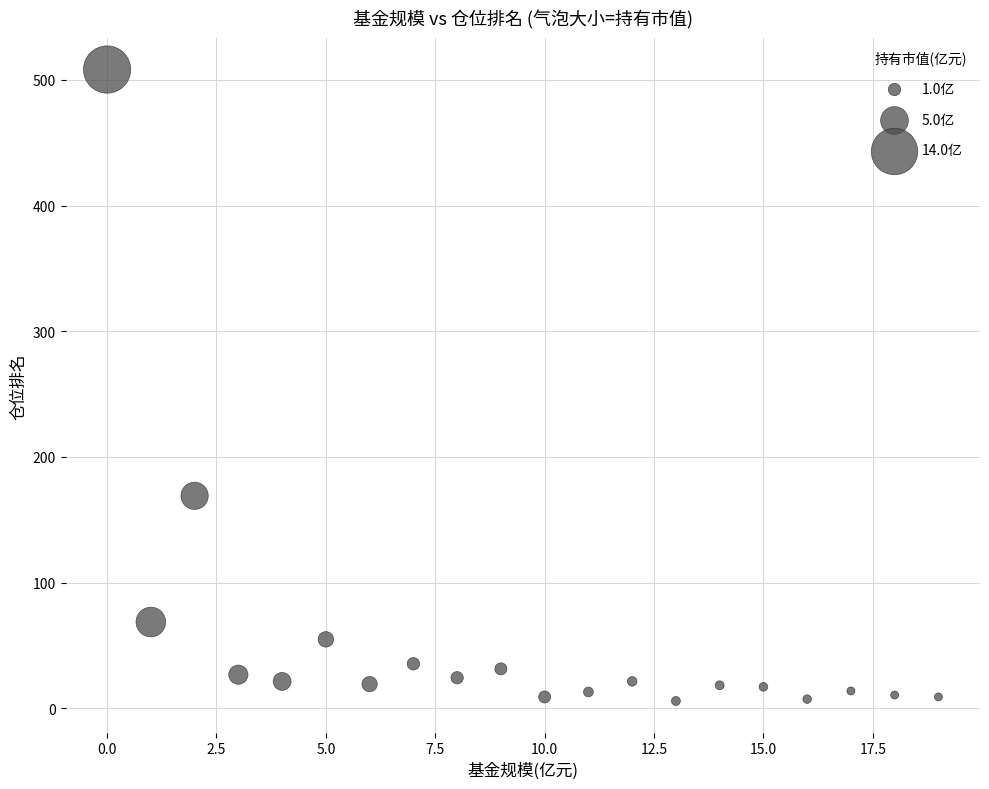

What is the range of Y values (max minus min)?

502.4